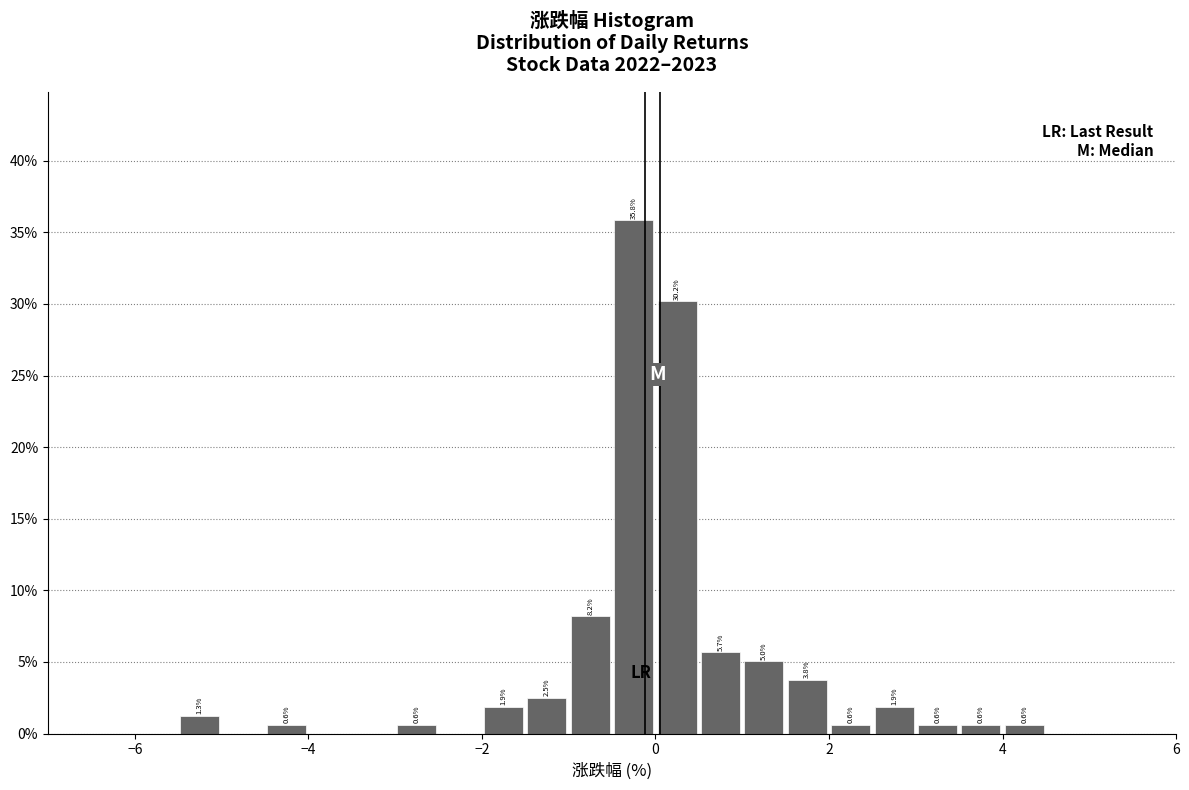

Read against the x-axis, roughly where is the centre of the tallest bar?

-0.2